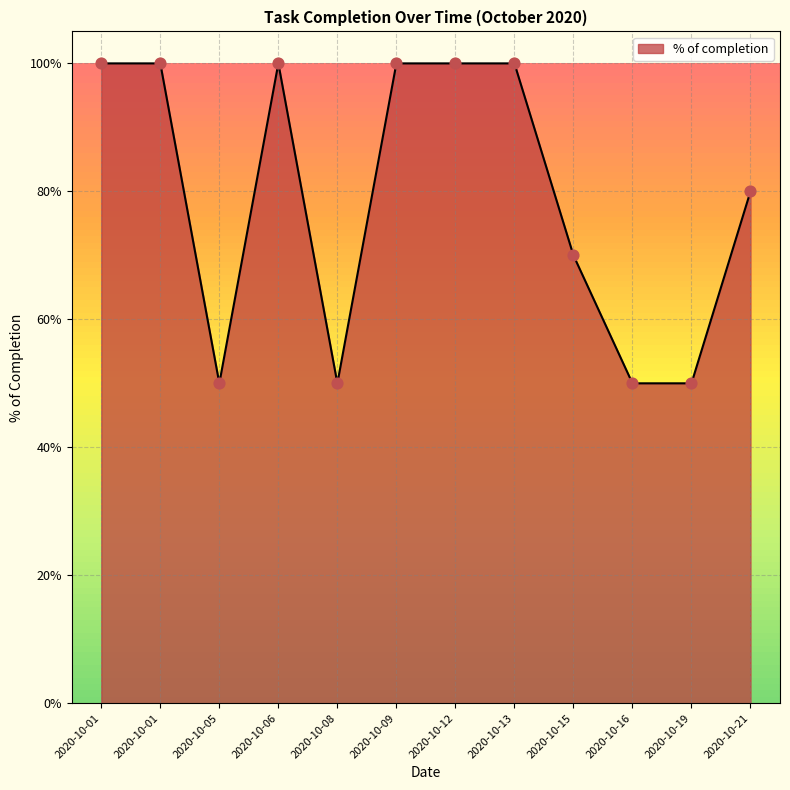

Which has a higher value, 2020-10-16 or 2020-10-15?

2020-10-15